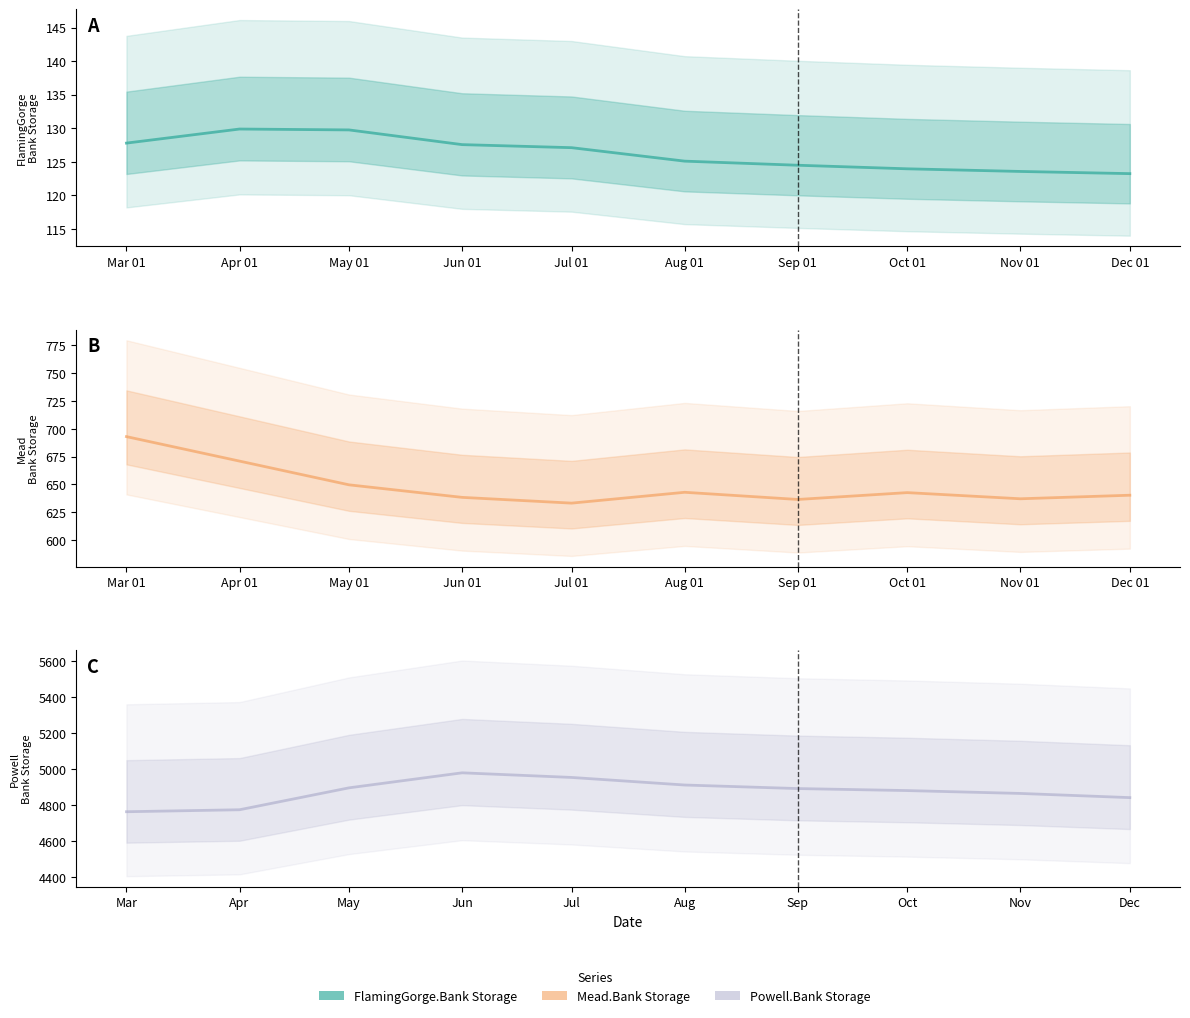

What is the total value across all series at Oct 01?

5648.3